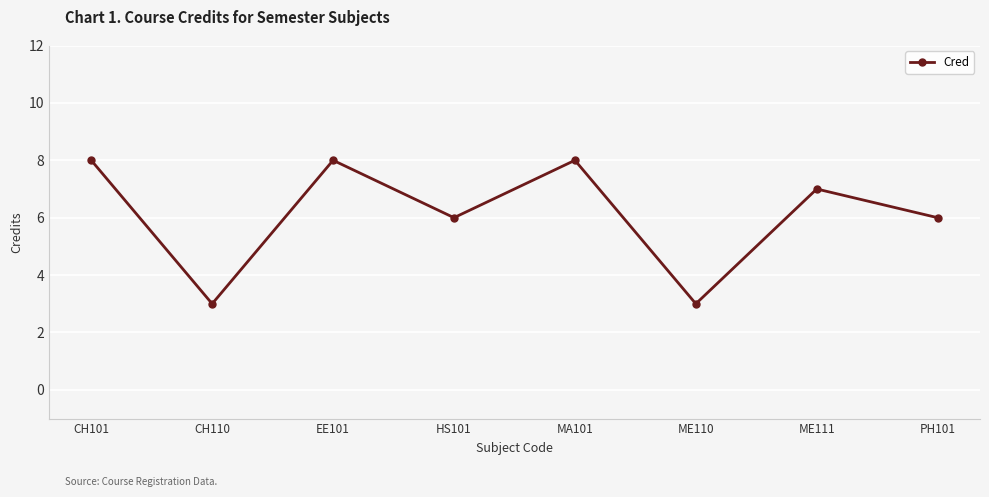

What value does the data have at HS101?

6